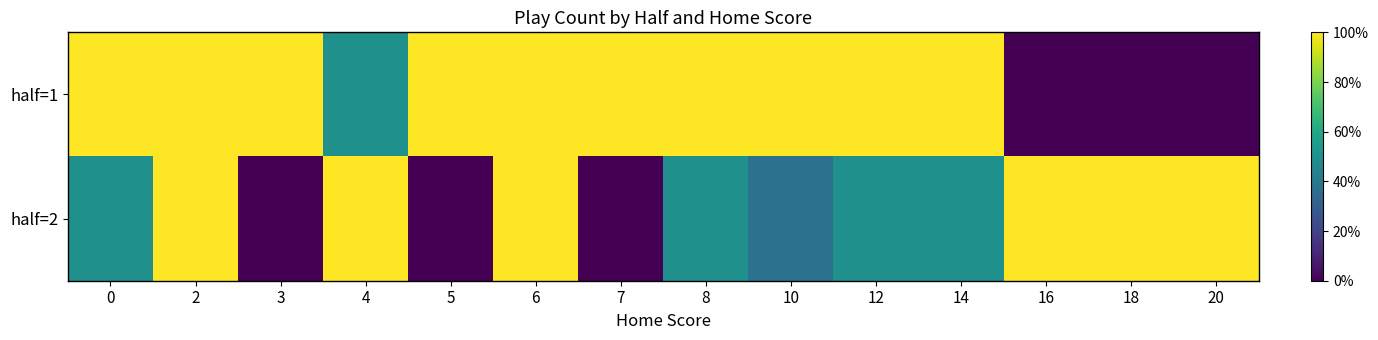

How many categories are shown in the chart?

14